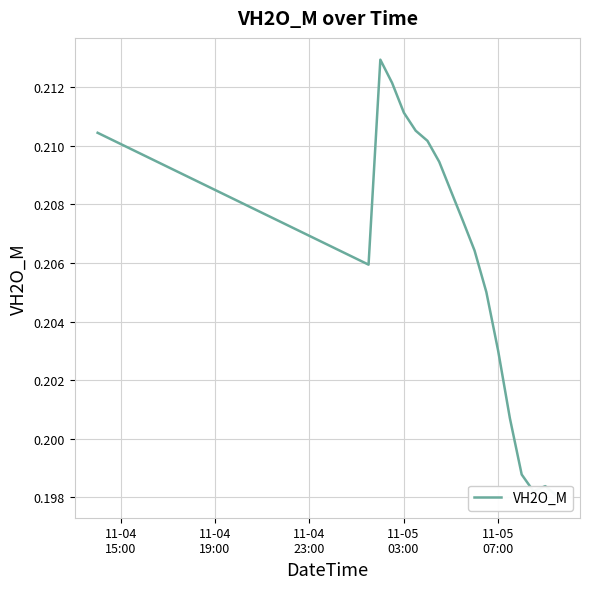

How many values are between 0 and 1?

40